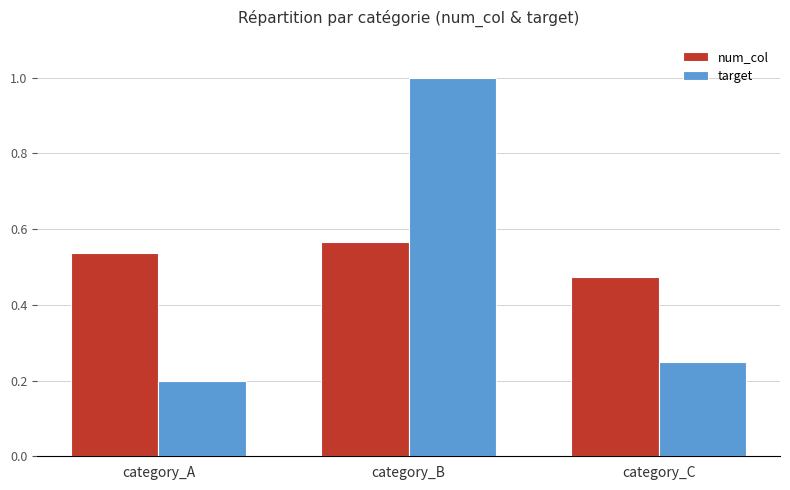

What is the difference between the maximum and minimum values in the num_col series?

0.1